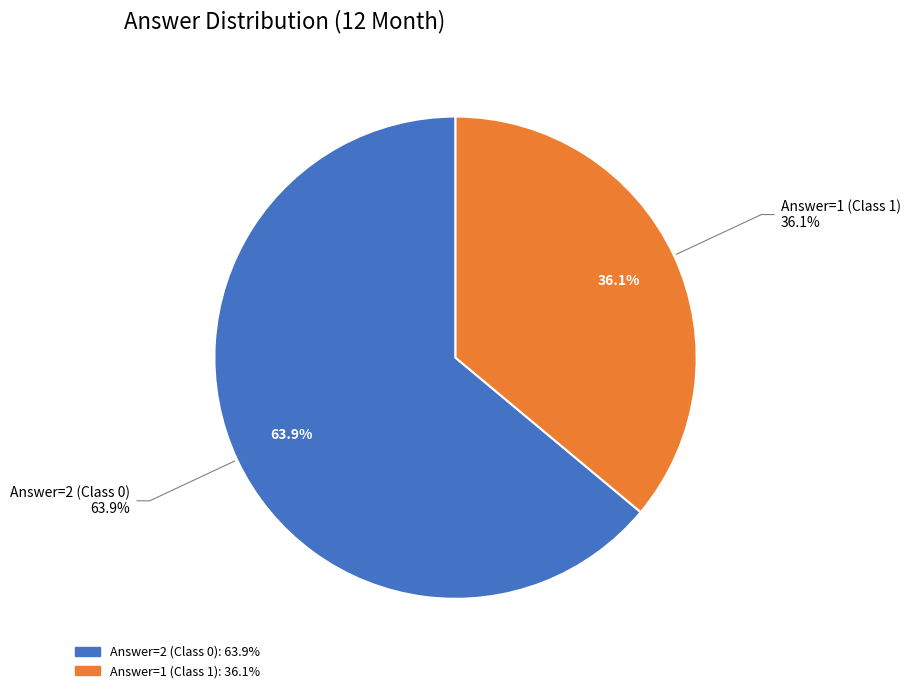

Which slice is the smallest?

Class 1 (Answer=1)